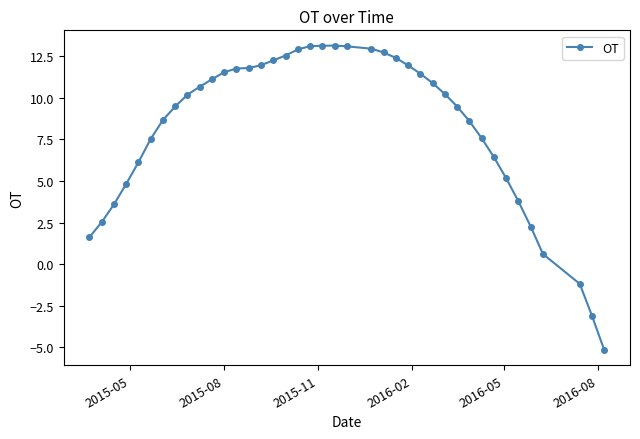

How many values are below 10?

19